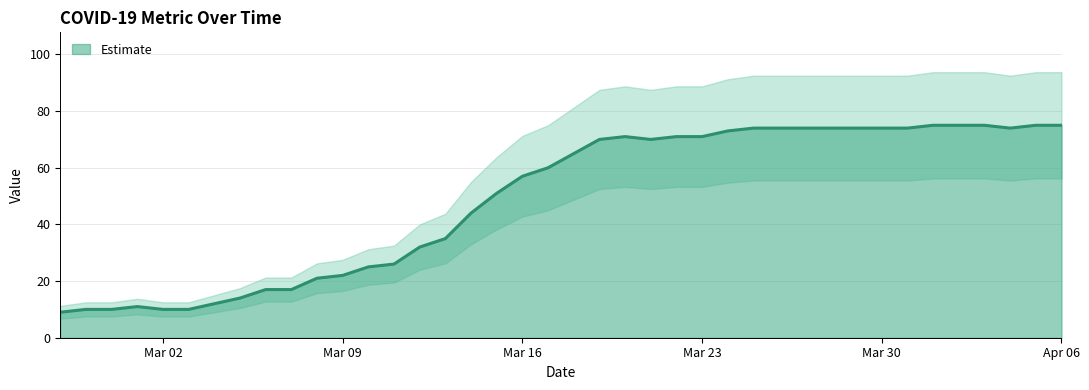

What is the lowest value of the Estimate series?

9